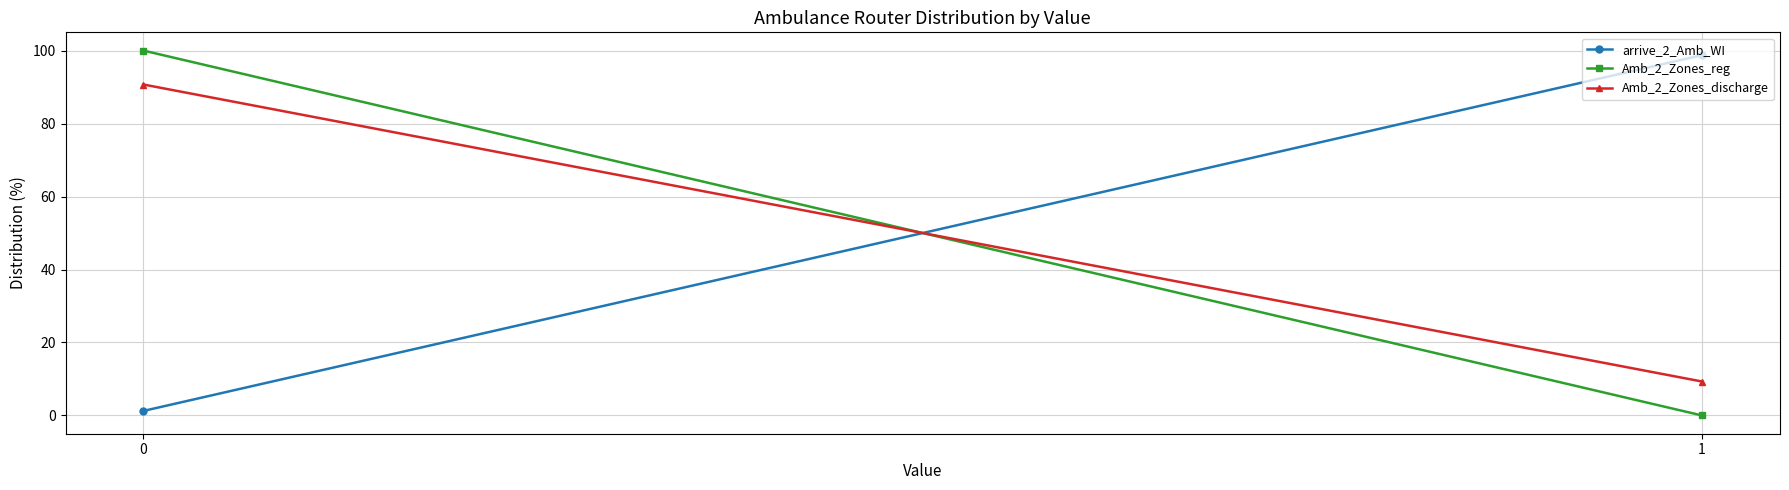

True or false: arrive_2_Amb_WI has a value of 1.9 at 0.

False